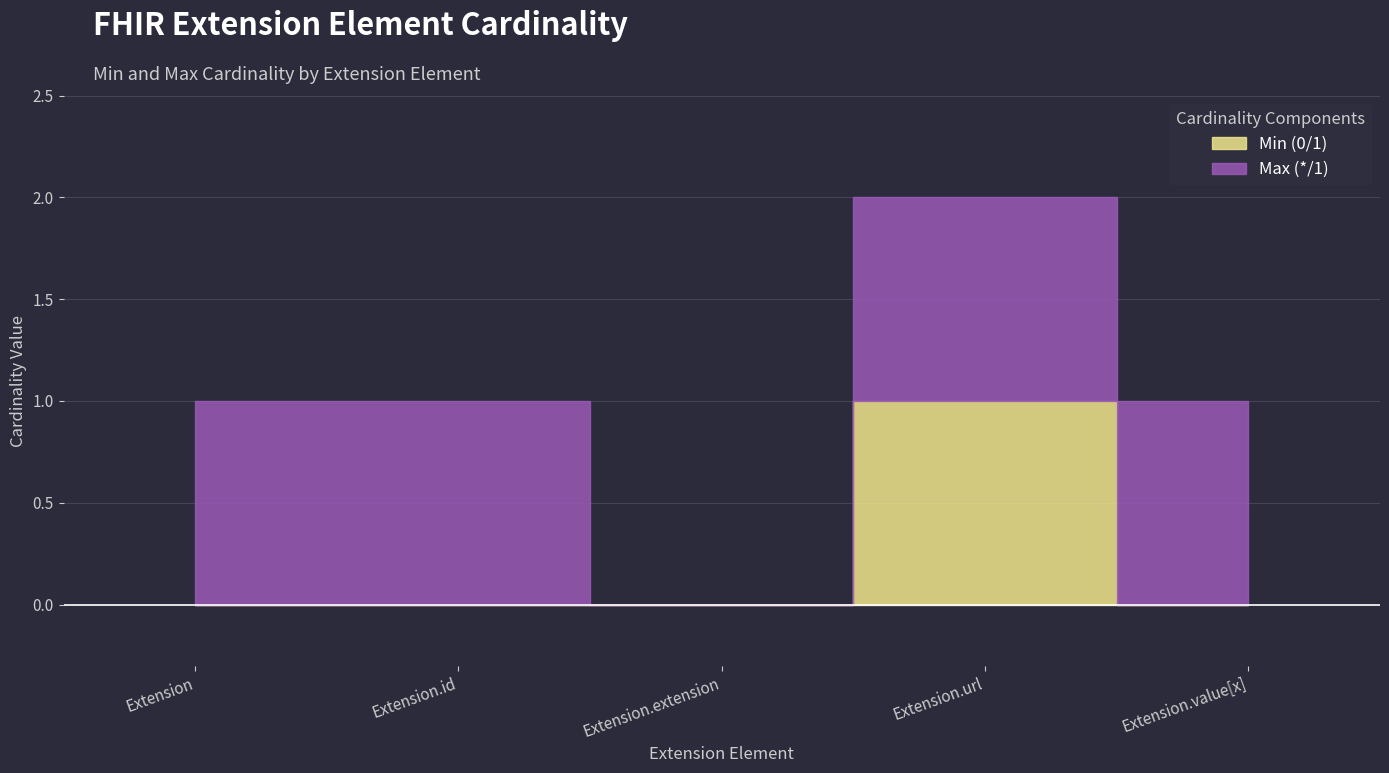

What is the sum of all Min (0/1) values?

1